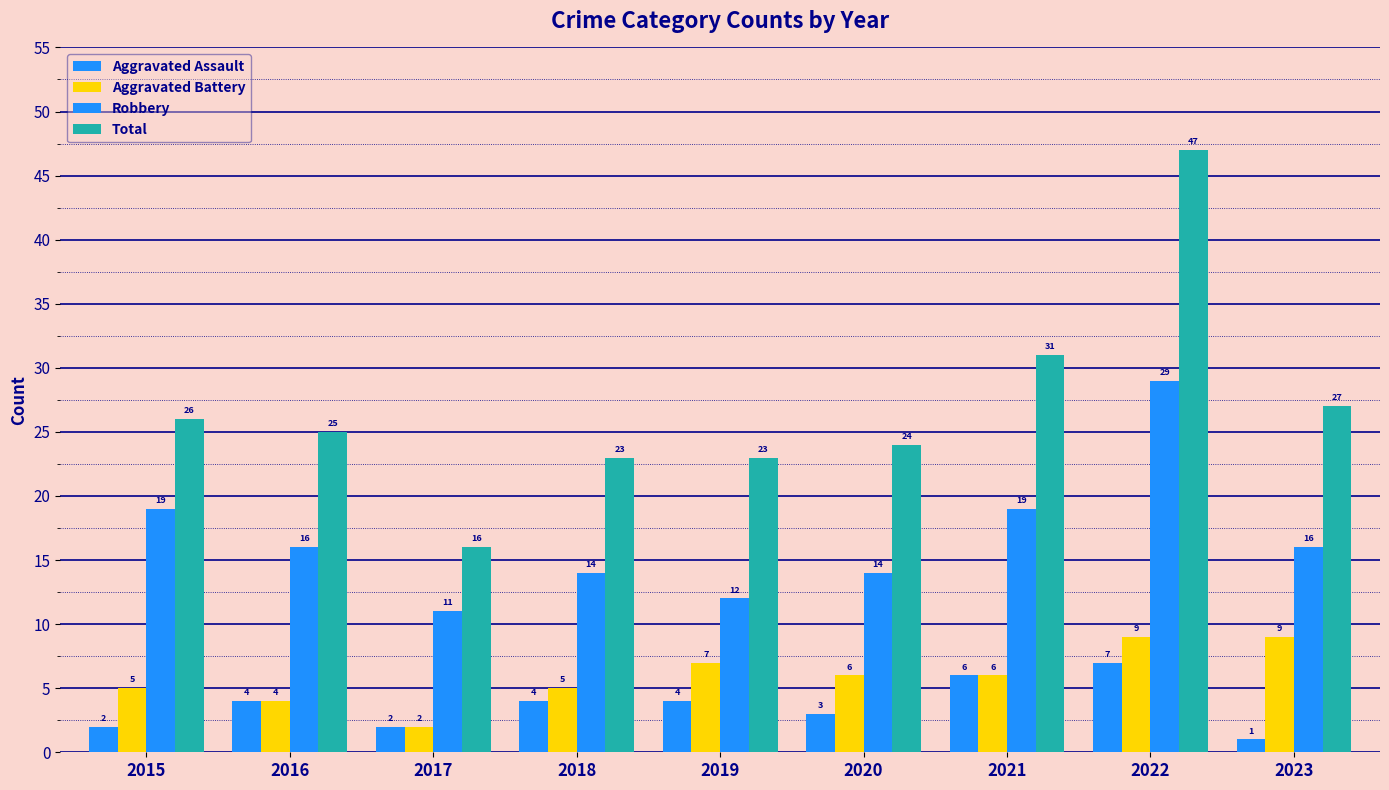

How many bars are there in each group?

4